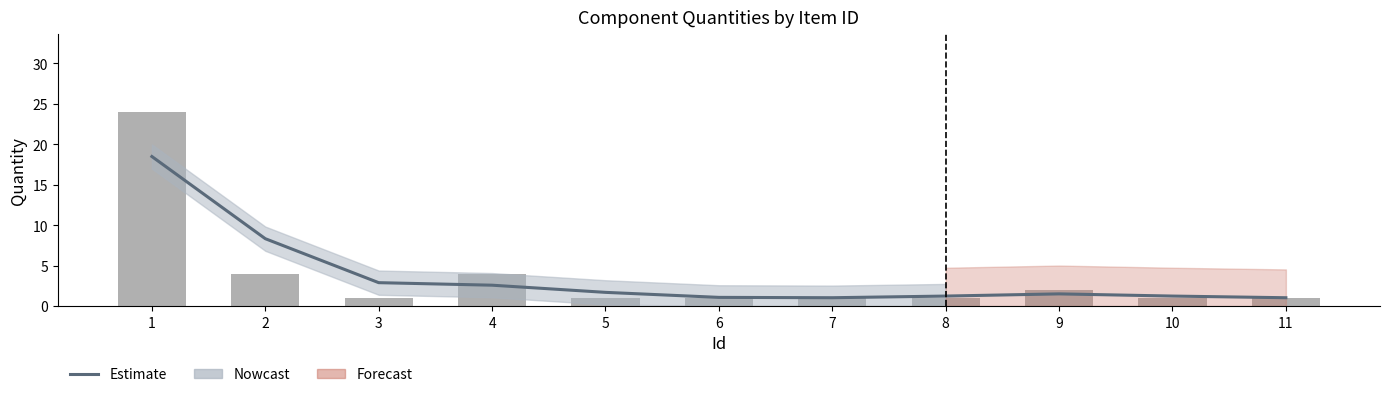

At which label is the value closest to 9?

2